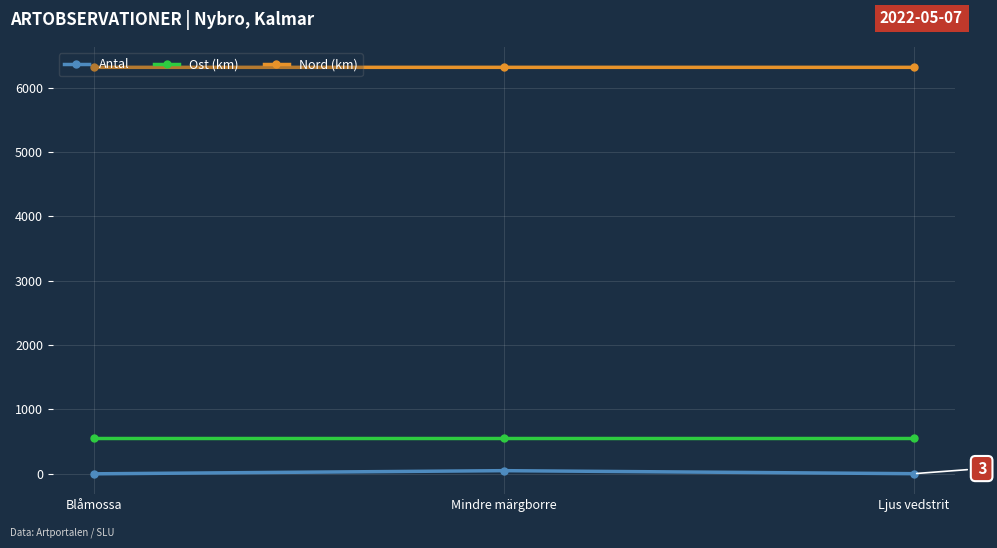

What is the value of the Ost (km) point at the 1st from the left?

558.4